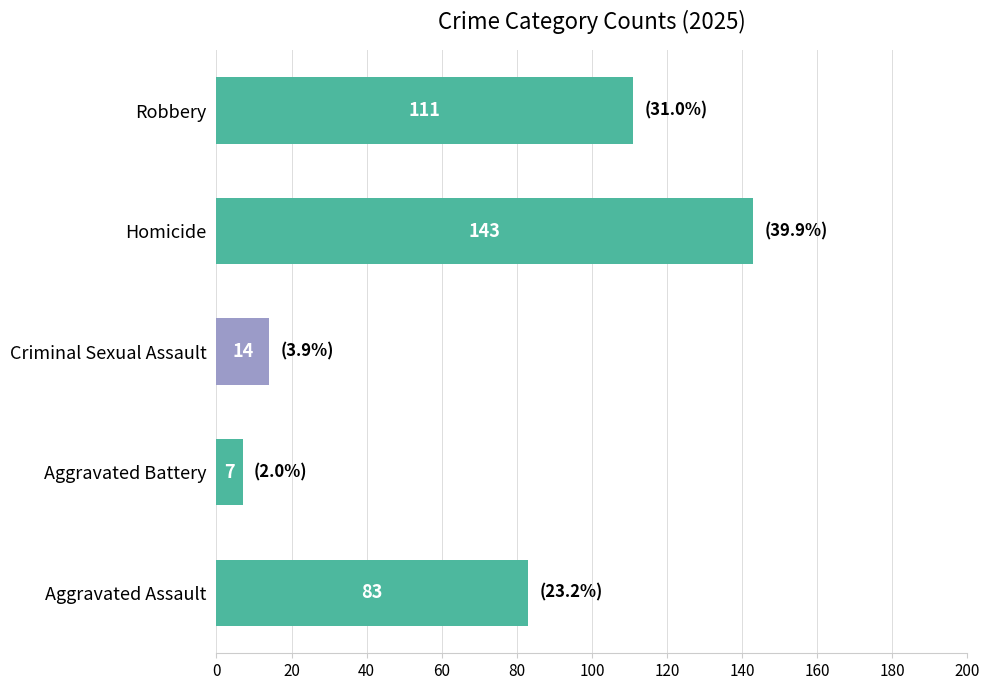

At which category does the chart reach its peak across all series?

Homicide